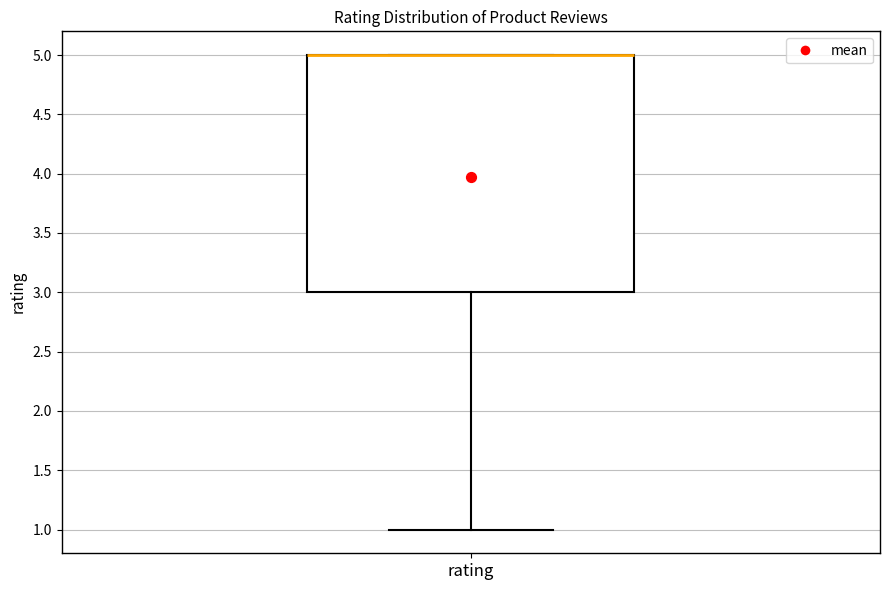

Read this box plot against the y-axis: the position of the median line, the range covered by the box, and the ends of both whiskers. The values are not printed on the chart, so give them approximately, as read against the axis.

median 5 (drawn on the box's upper edge), box 3 to 5, whiskers 1 to 5